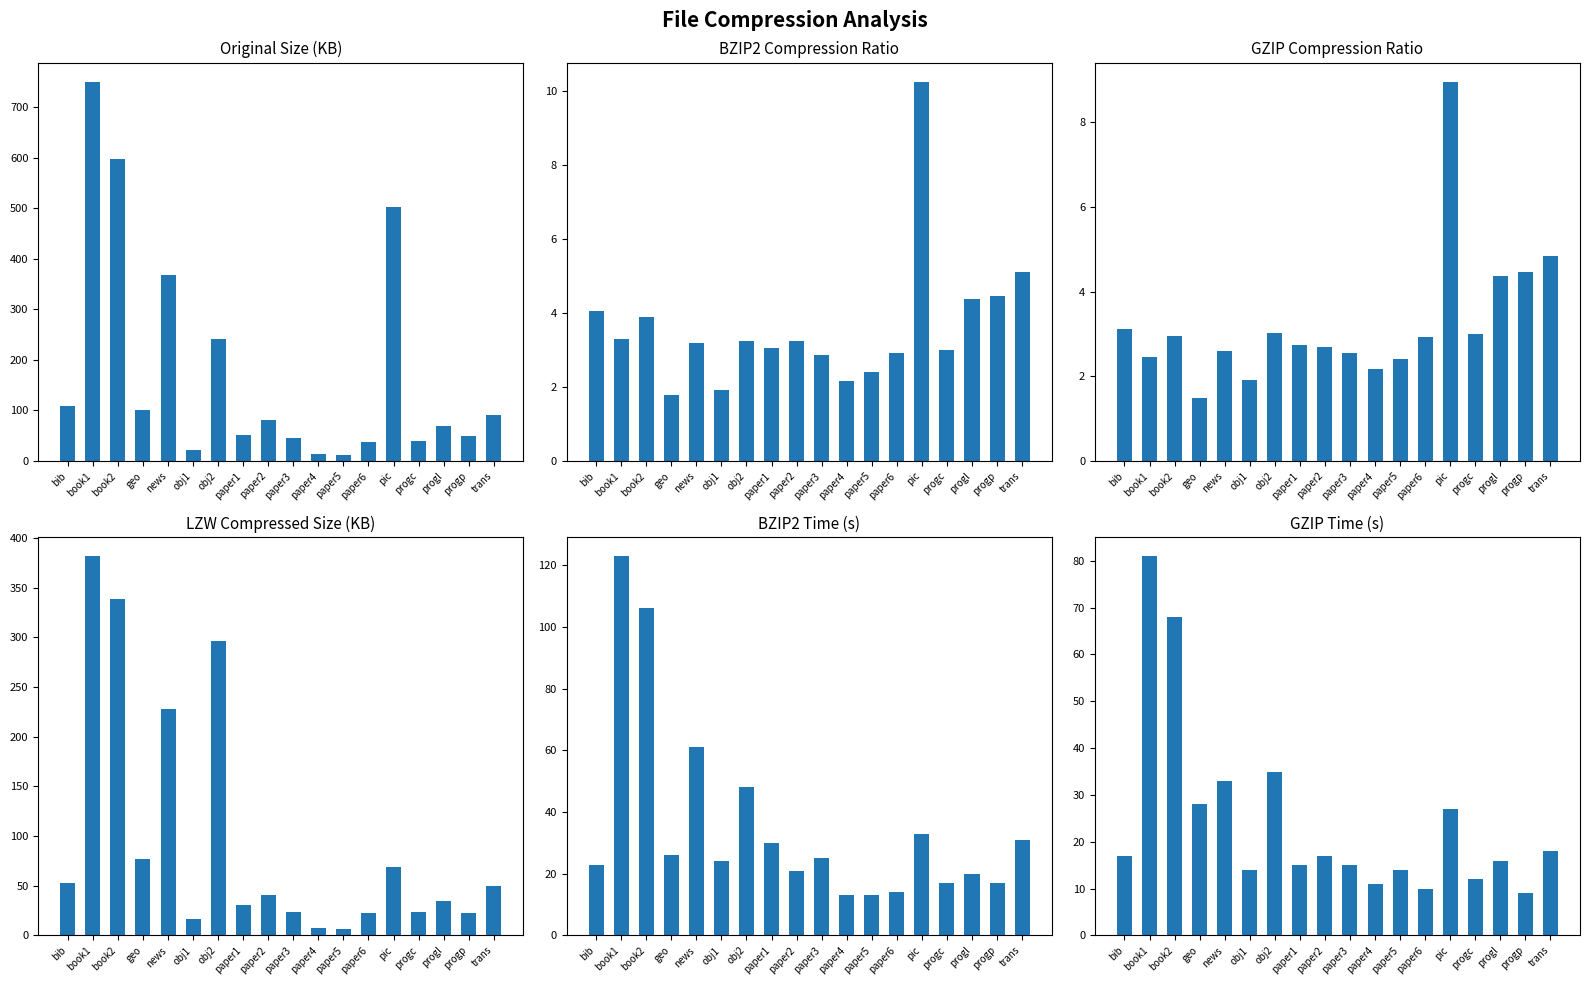

What is the difference between the LZW Size (KB) values at obj2 and paper3?

272.0